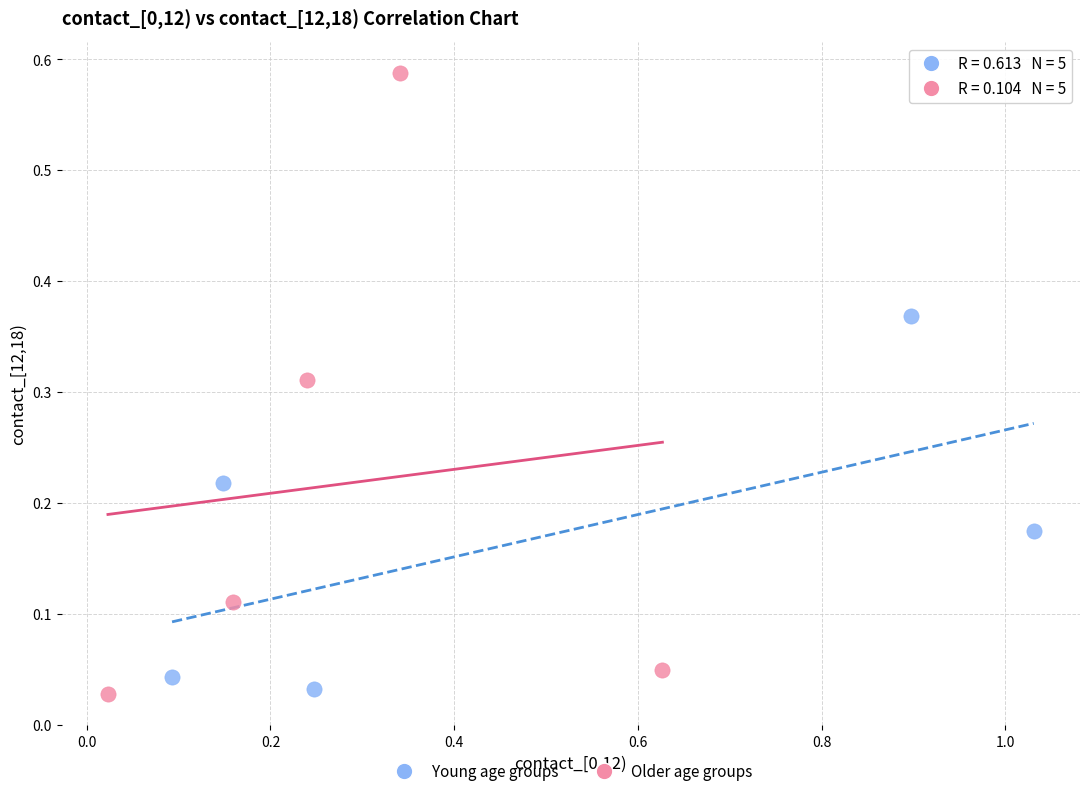

Which series contains the highest Y value?

Older age groups